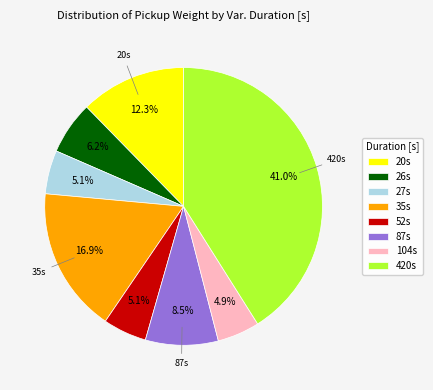

Between 27s and 35s, which is larger?

35s